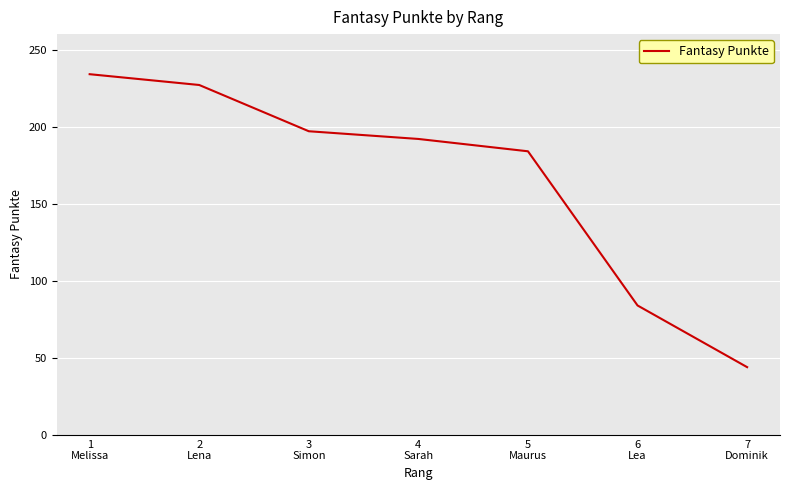

What is the difference between the values at 6
Lea and 2
Lena?

143